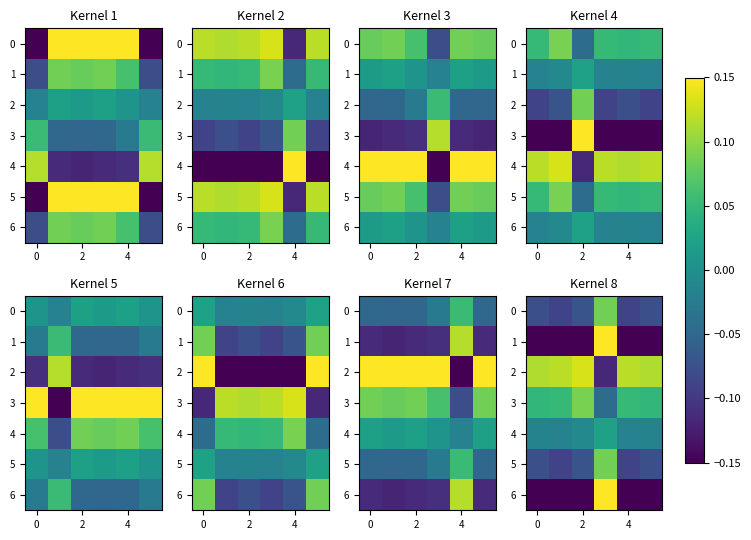

Count the number of categories in the chart.

6